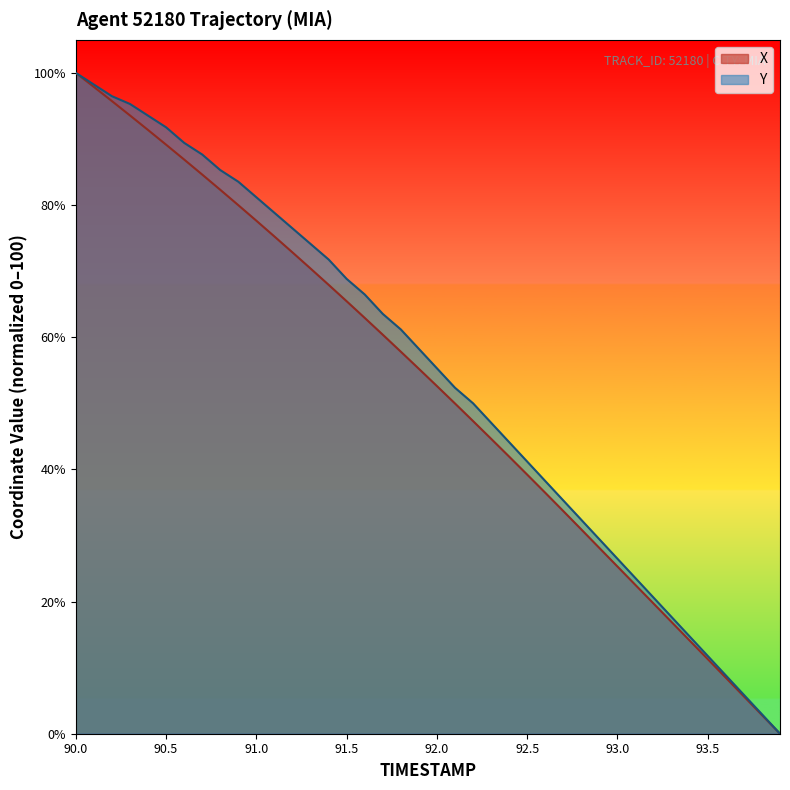

What is the highest value of the X series?

100.0